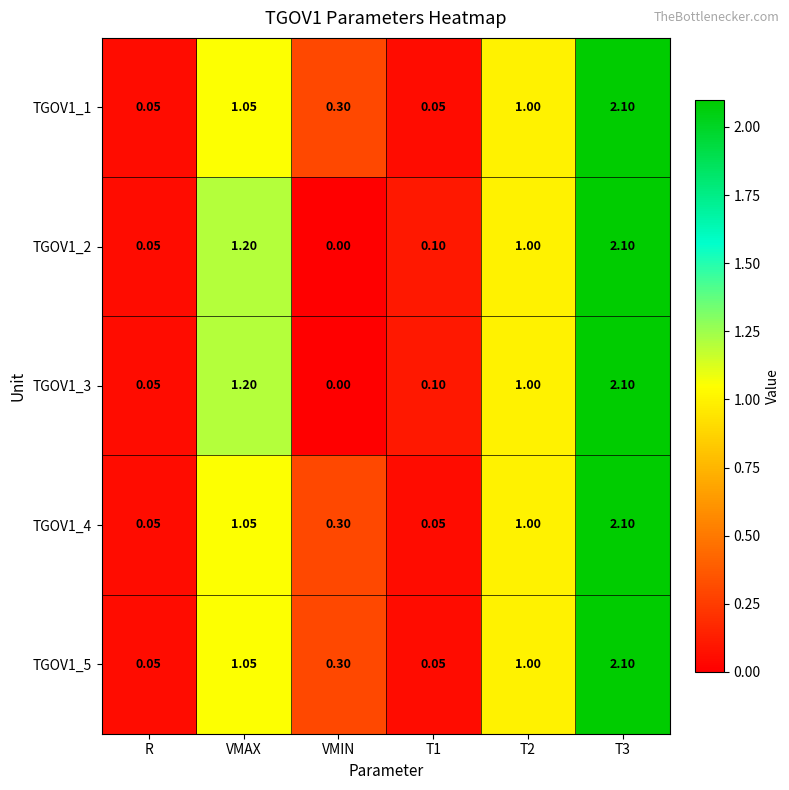

Count the number of data series in this chart.

5